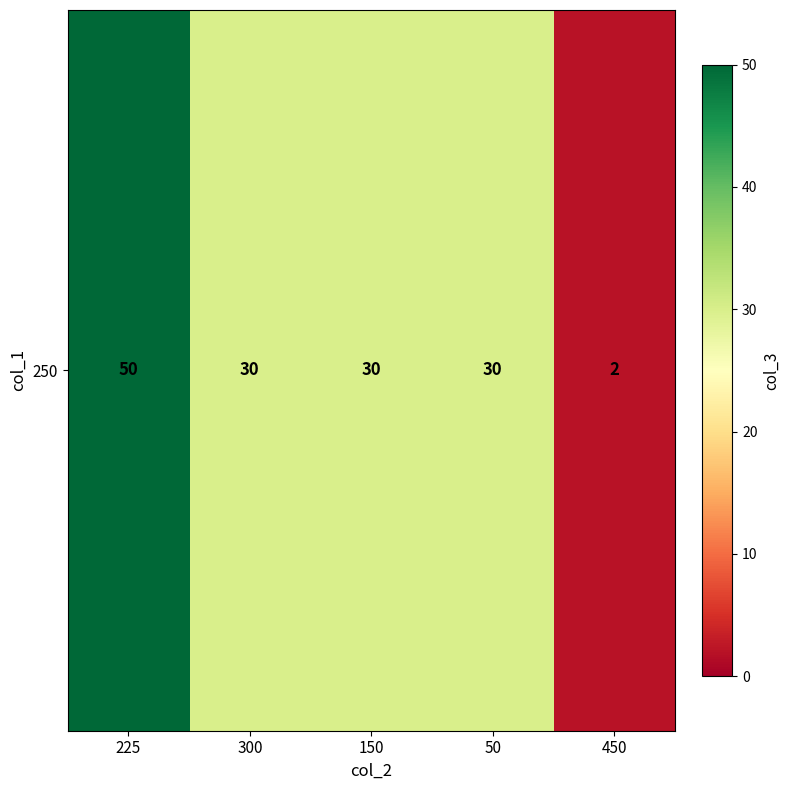

List the labels in order of value, largest first.

225, 300, 150, 50, 450